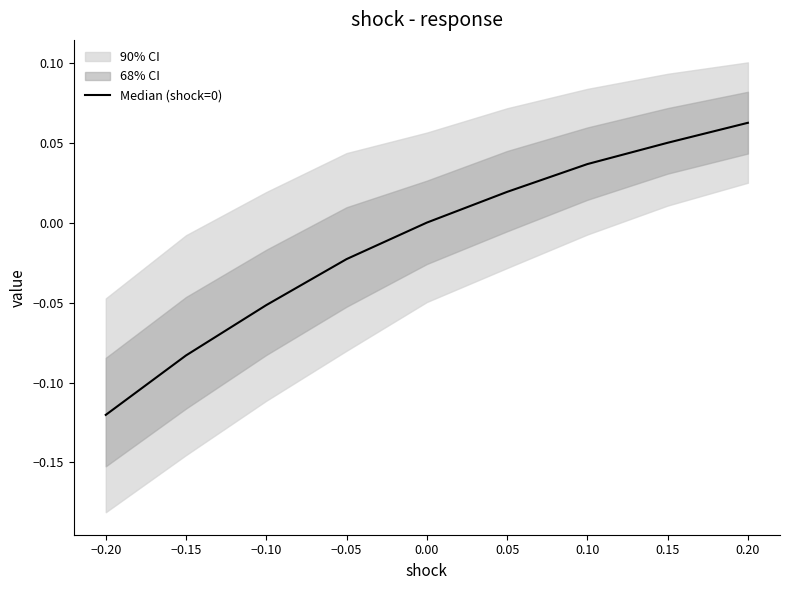

How many values are between 0 and 1?

5